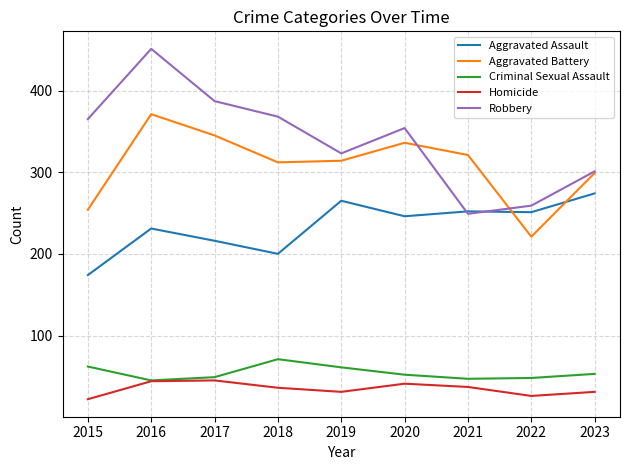

What are all the series names shown in the legend?

Aggravated Assault, Aggravated Battery, Criminal Sexual Assault, Homicide, Robbery